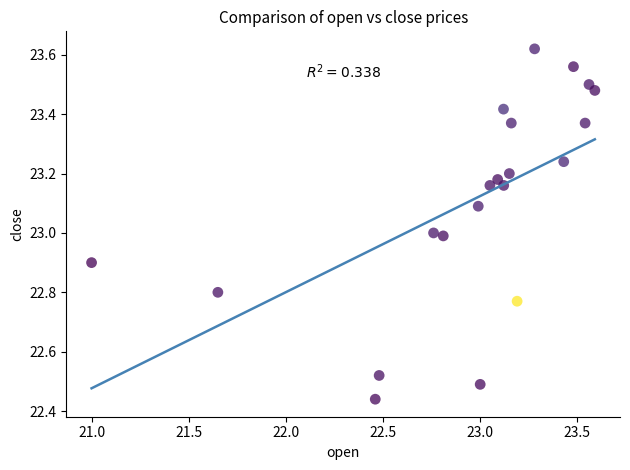

What is the range of X values (max minus min)?

2.6